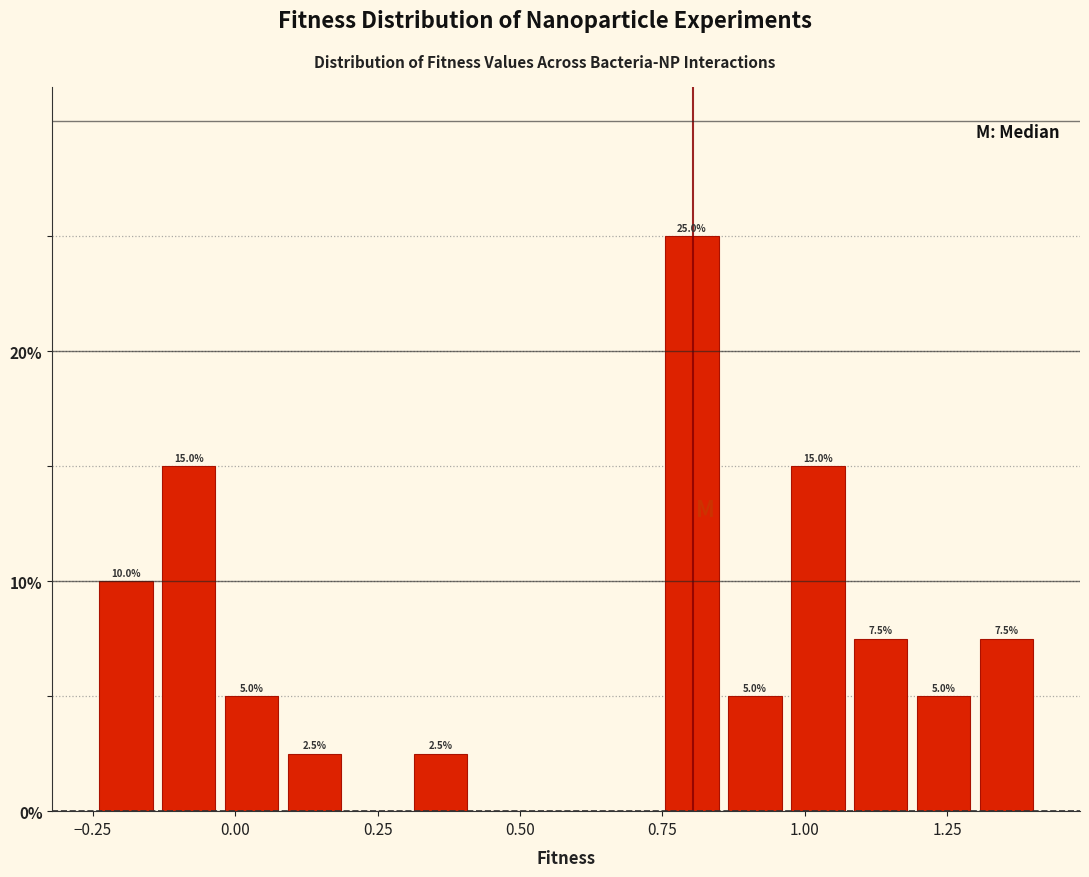

Read against the x-axis, roughly where is the centre of the tallest bar?

0.80